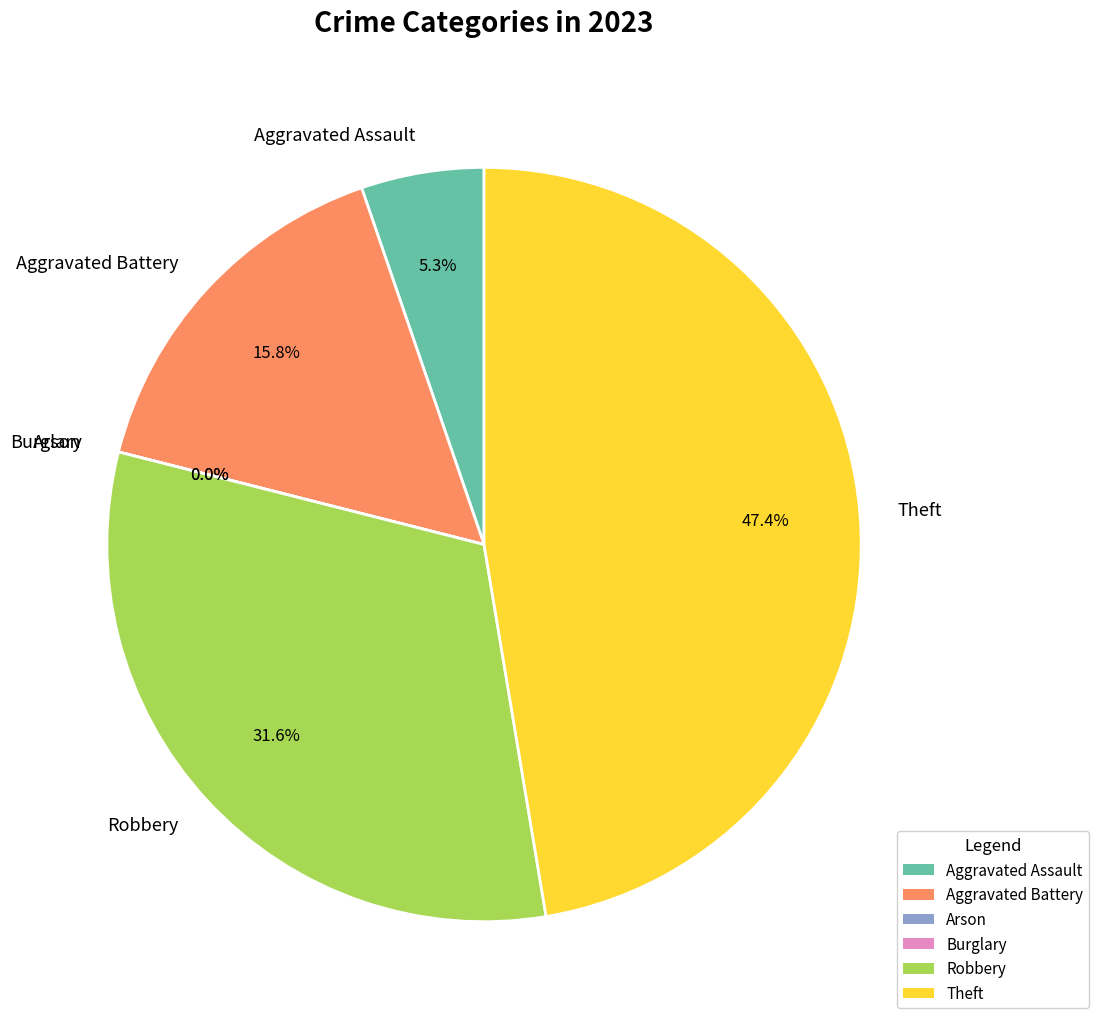

Rank the categories by value from lowest to highest.

Arson, Burglary, Aggravated Assault, Aggravated Battery, Robbery, Theft